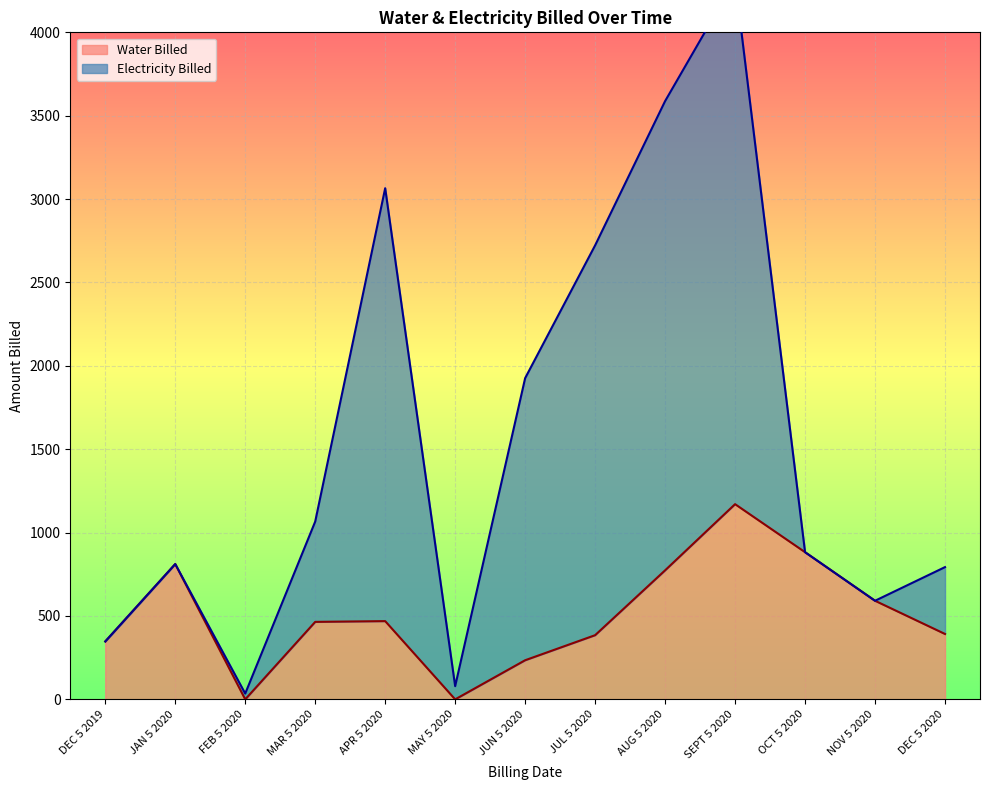

Which label corresponds to the smallest value in the chart?

FEB 5 2020